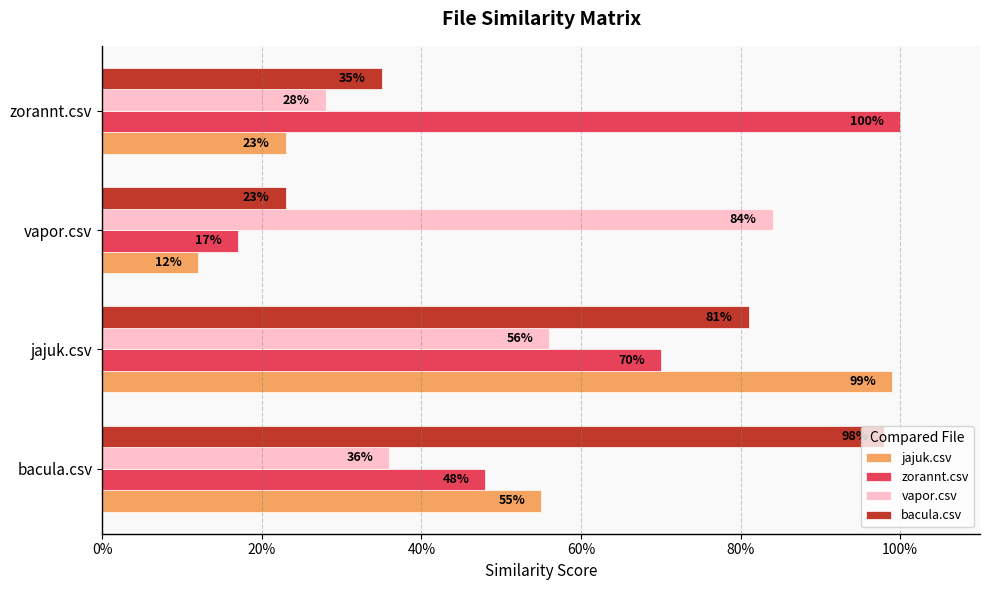

What are all the series names shown in the legend?

jajuk.csv, zorannt.csv, vapor.csv, bacula.csv